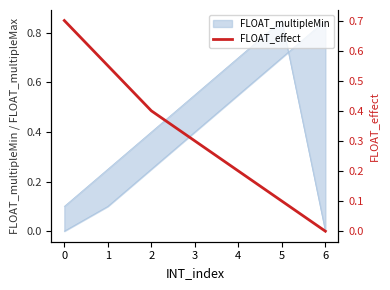

Reading left to right, list all the values displayed in this chart.

0.7	0.6	0.4	0.3	0.2	0.1	0.0